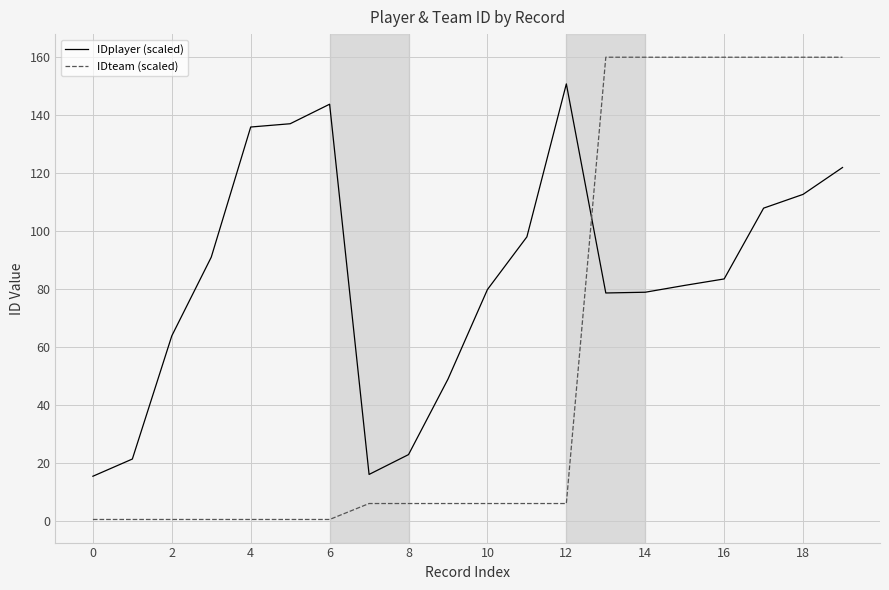

How many intersections are there between IDplayer (scaled) and IDteam (scaled)?

1